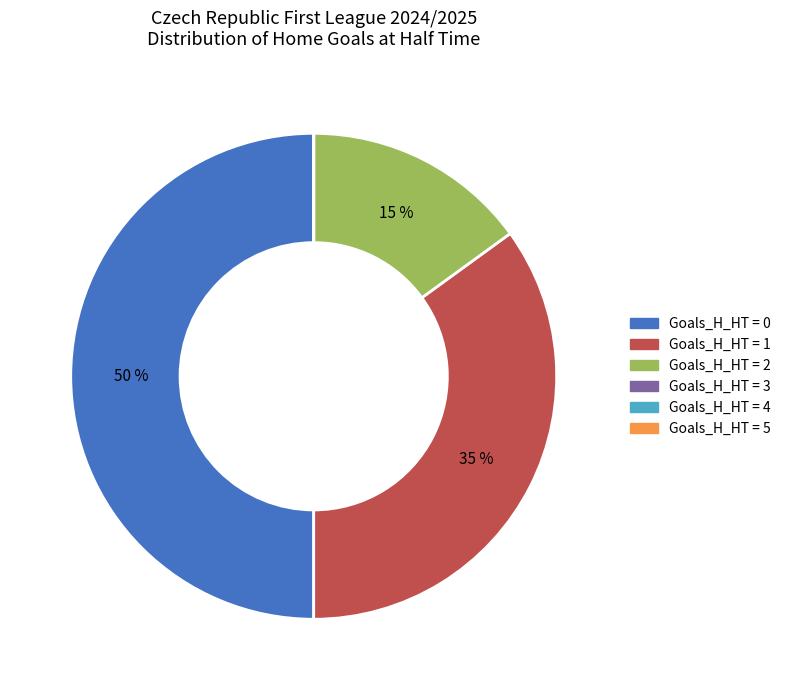

What is the ratio of the value at Goals_H_HT = 0 to the value at Goals_H_HT = 1?

1.4